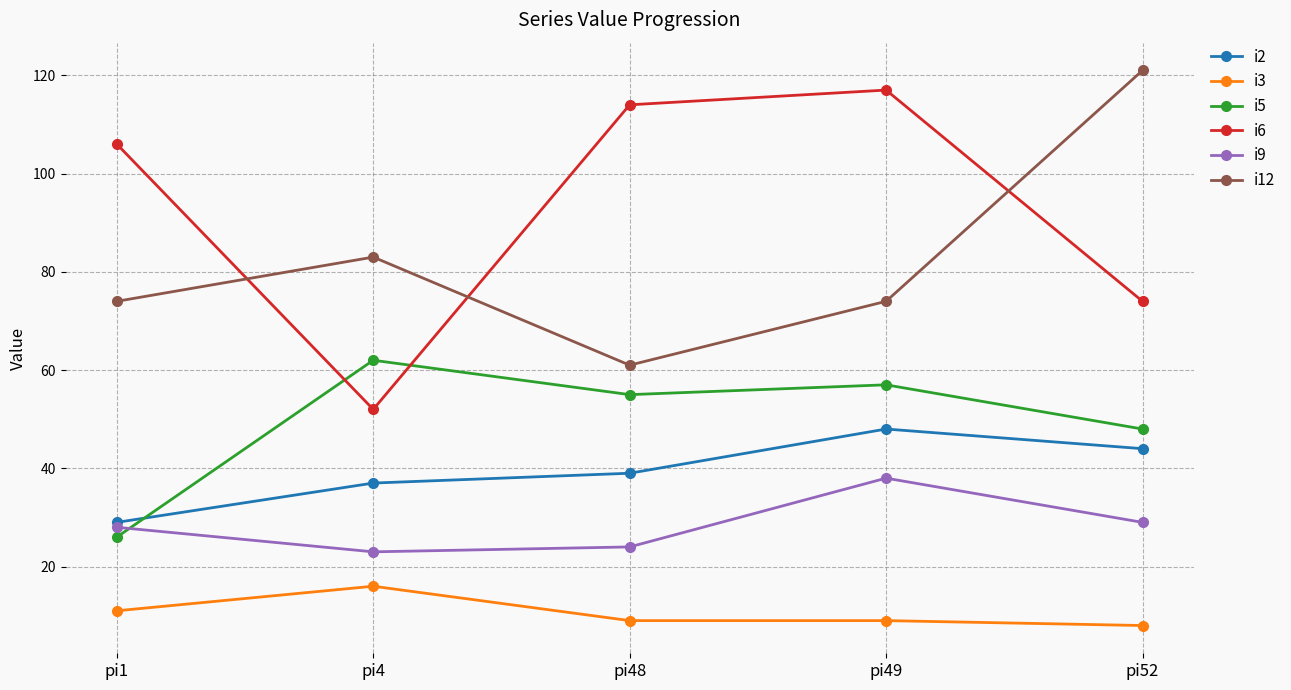

Which series has the largest range (max minus min)?

i6